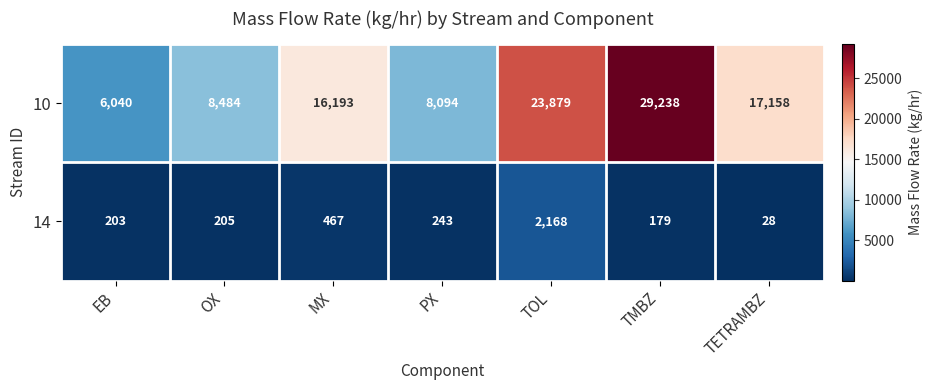

The value of 10 at MX is 16193. True or false?

True